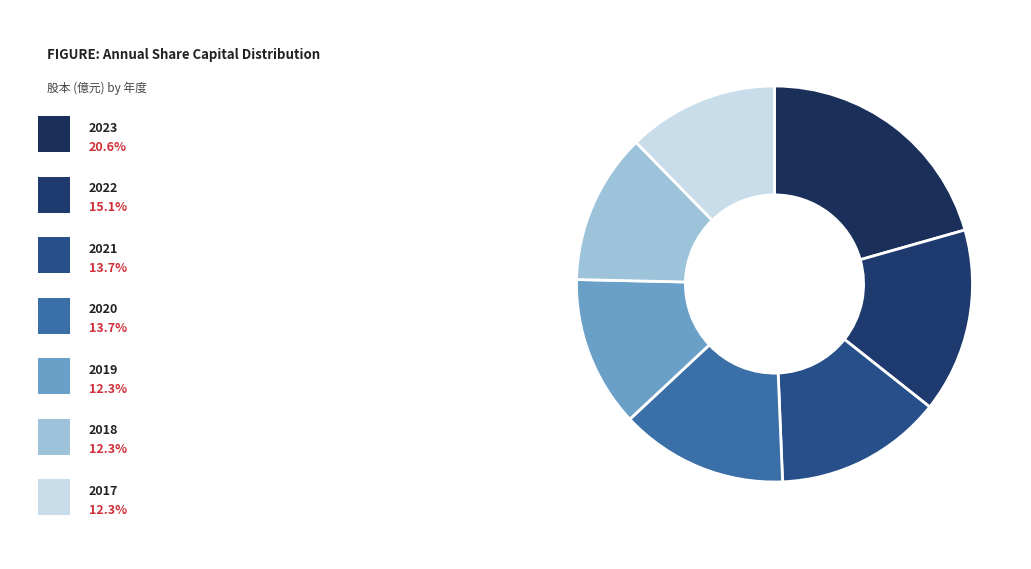

How many slices are in this pie chart?

7